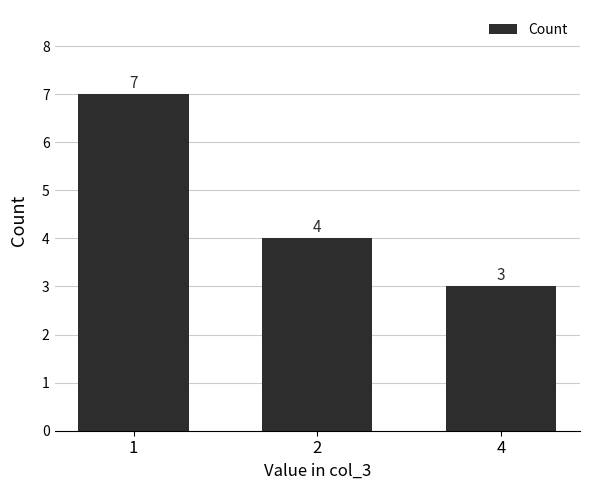

The chart shows a value of 2 at 2. True or false?

False